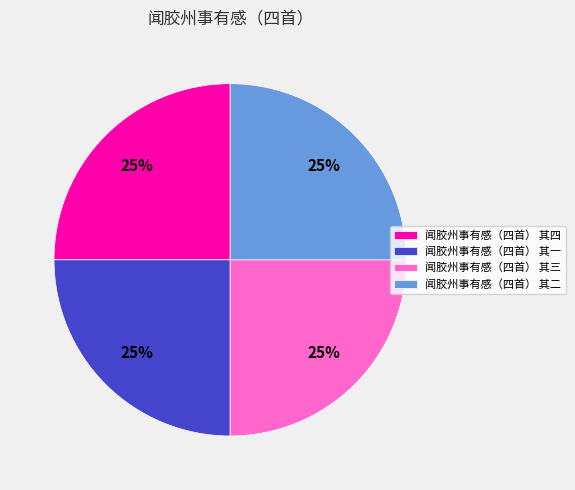

To the nearest percent, what is the combined percentage of 闻胶州事有感（四首） 其四 and 闻胶州事有感（四首） 其三?

50%